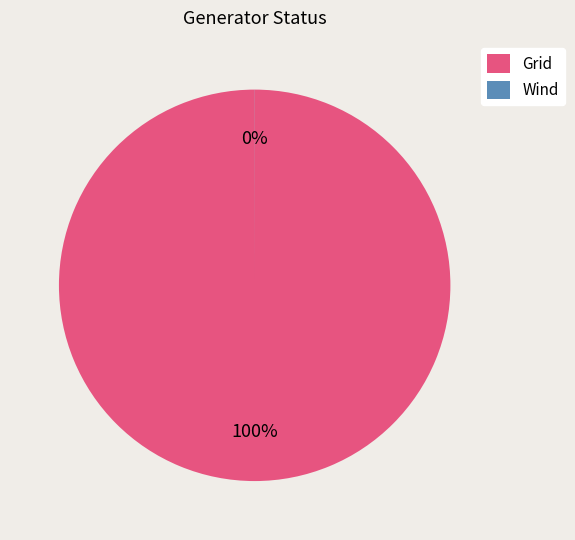

Which slice is the largest?

Grid